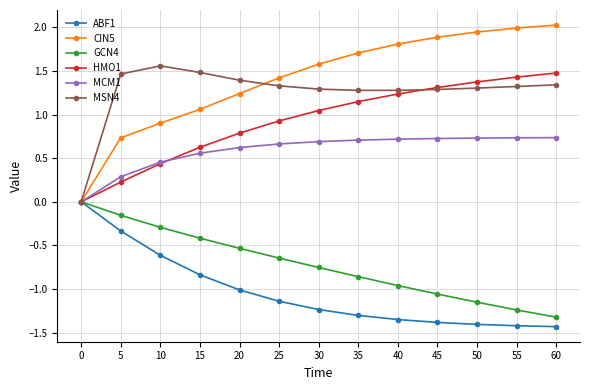

Which series has the largest total across all categories?

CIN5